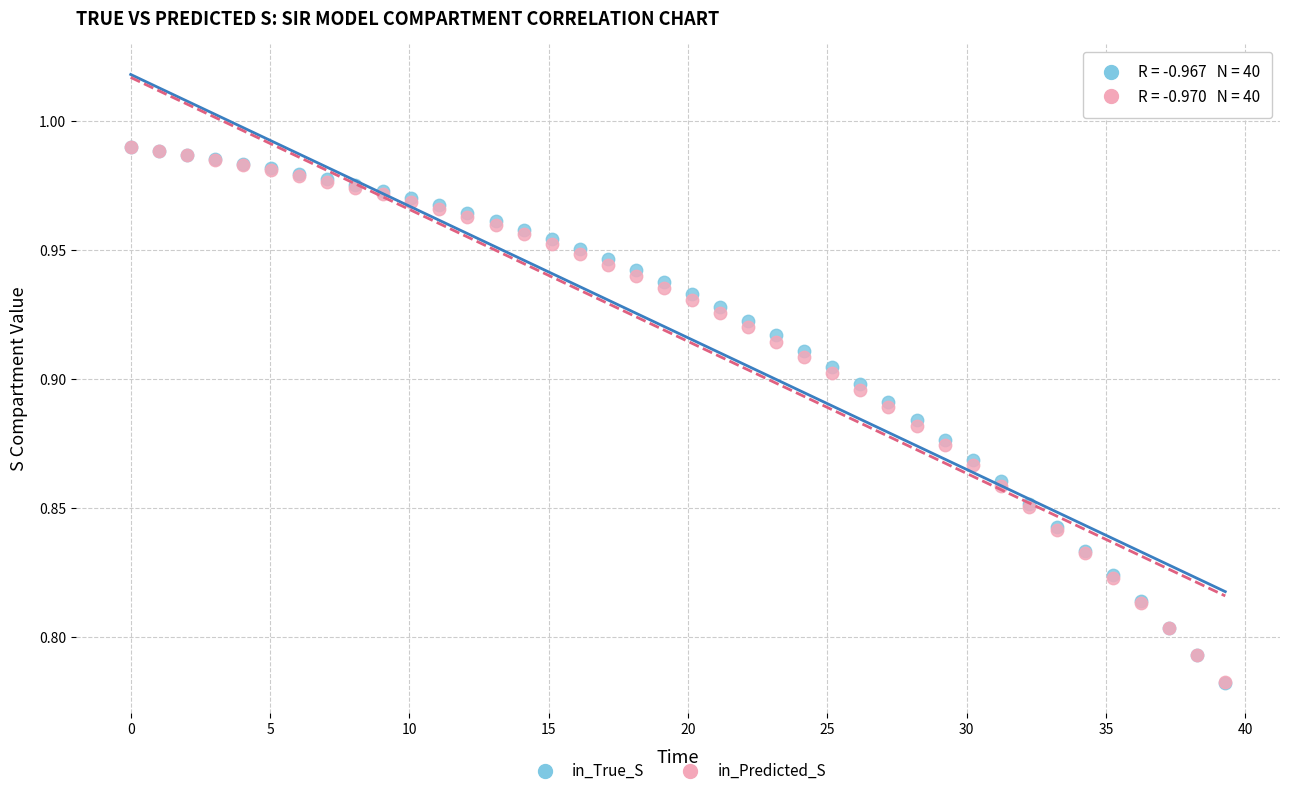

What are all the series names shown in the legend?

in_True_S, in_Predicted_S